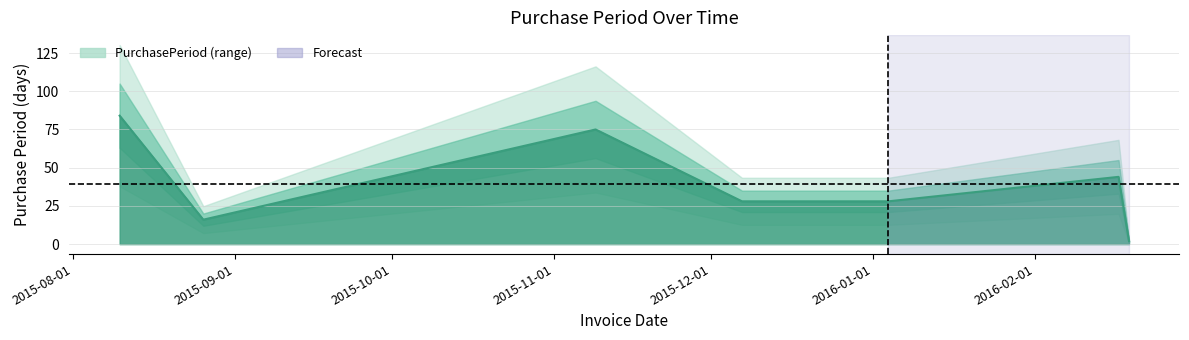

The chart shows a value of 3 at 2016-02-19. True or false?

False